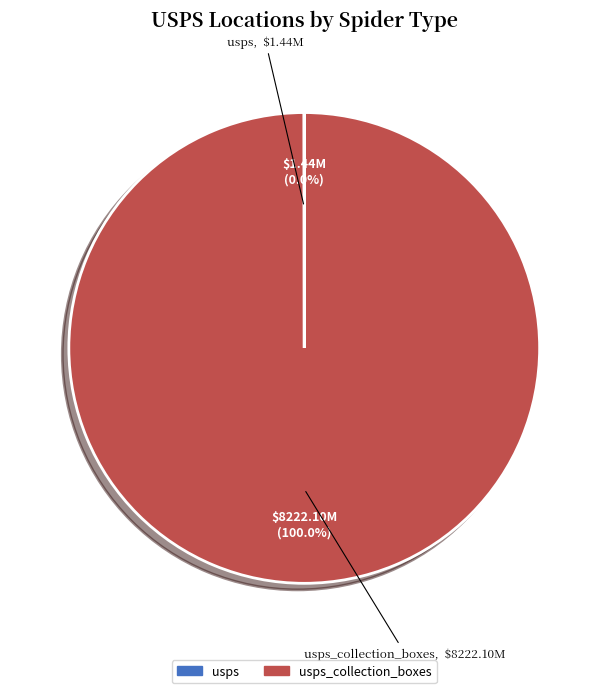

Does any single category account for the majority?

Yes